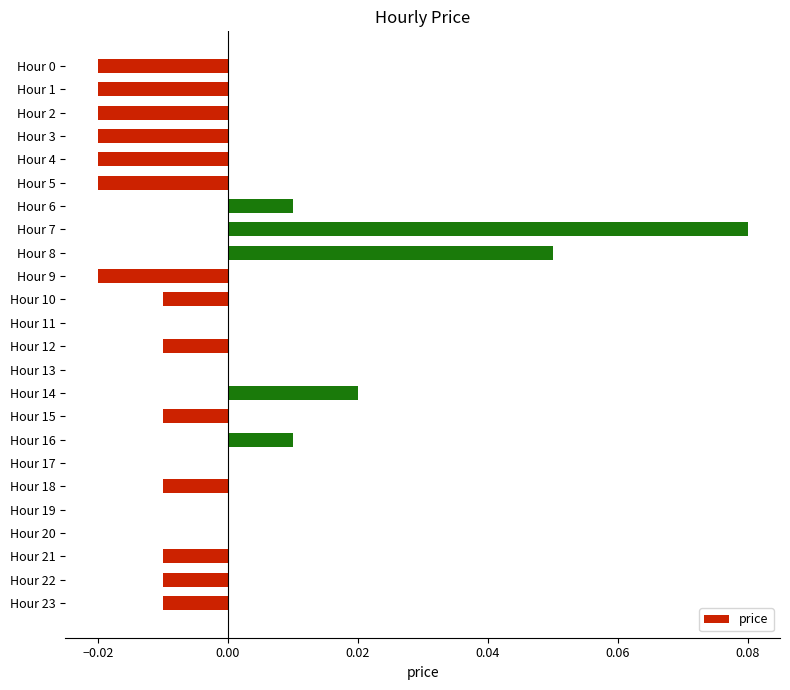

At which category does the chart reach its peak across all series?

Hour 7